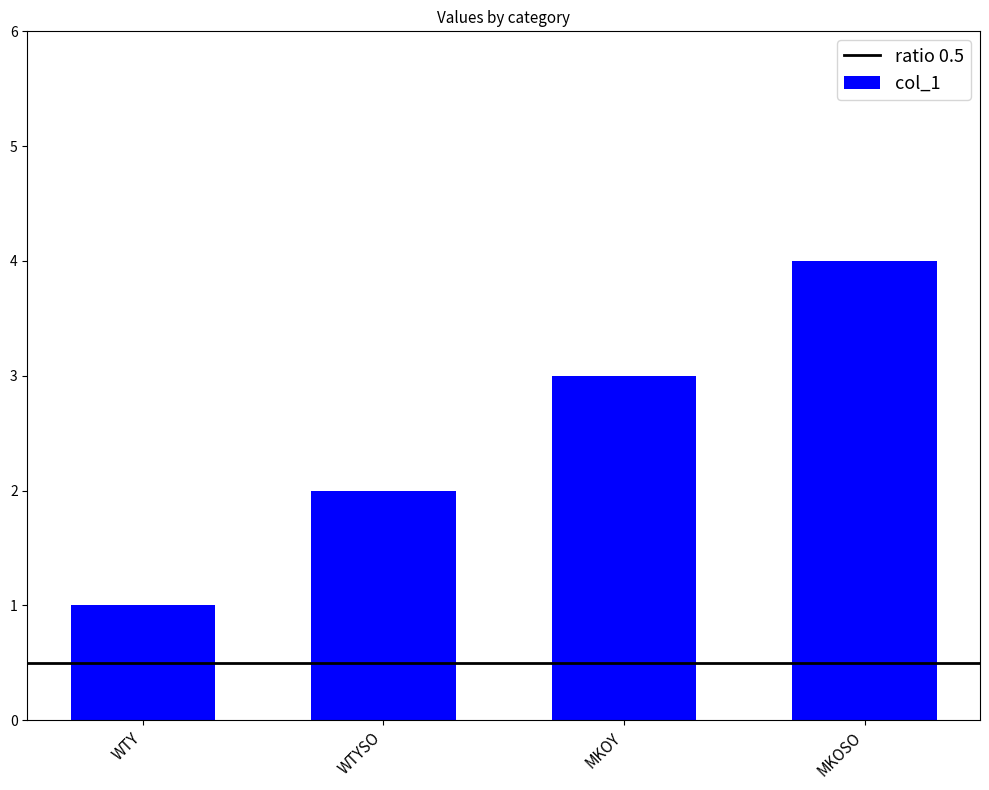

What is the minimum value shown in the chart?

1